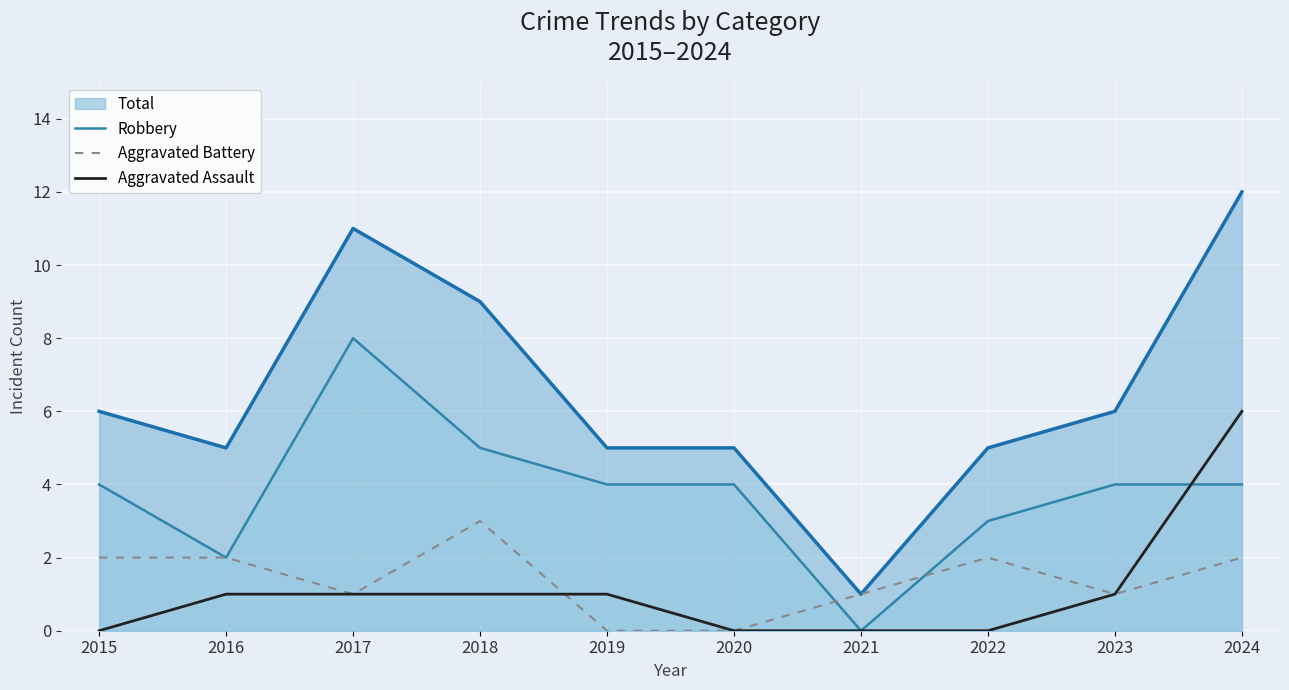

At which label does Aggravated Battery reach its peak?

2018